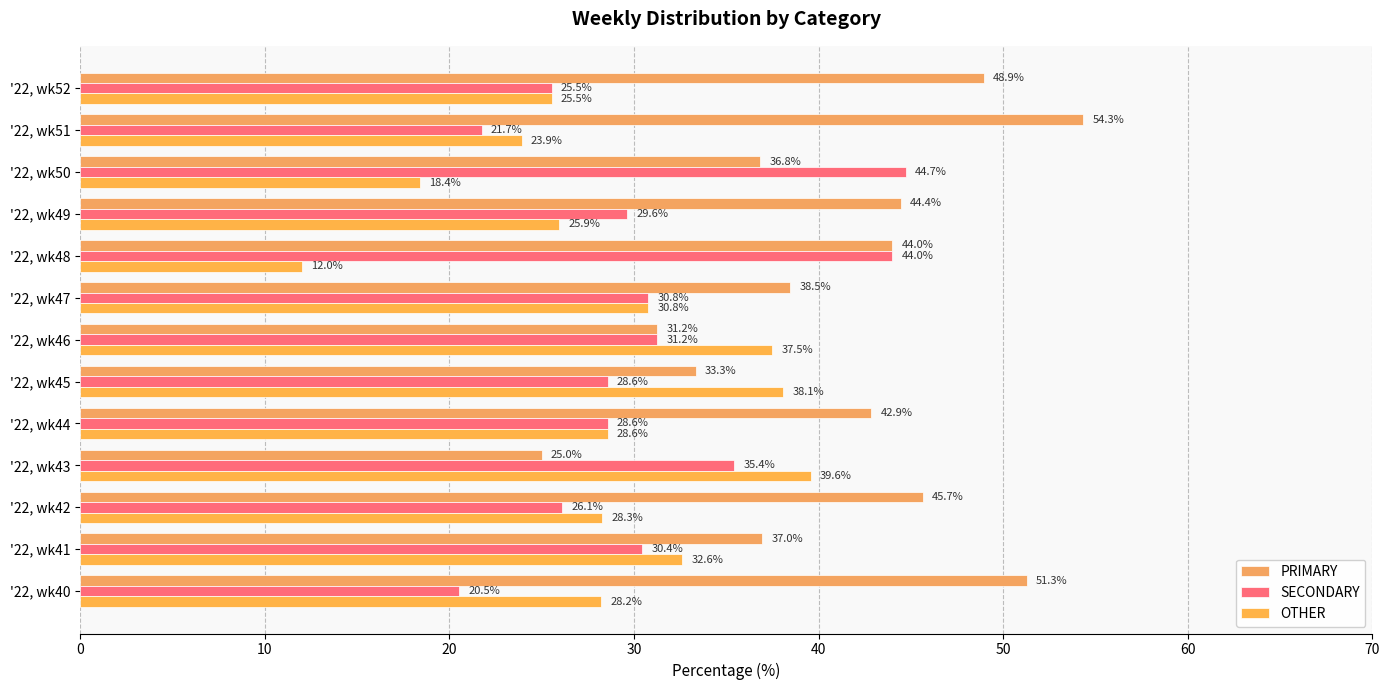

Where is PRIMARY nearest to the value 39?

'22, wk47